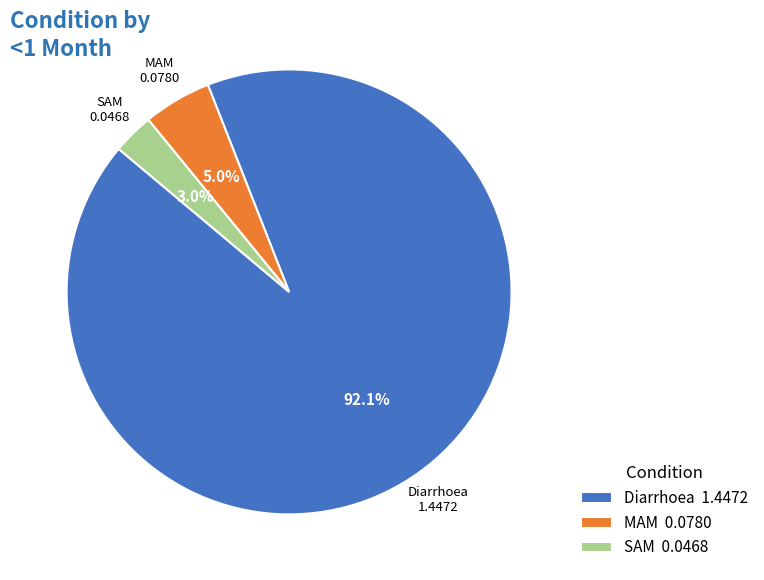

How many segments does this pie chart have?

3